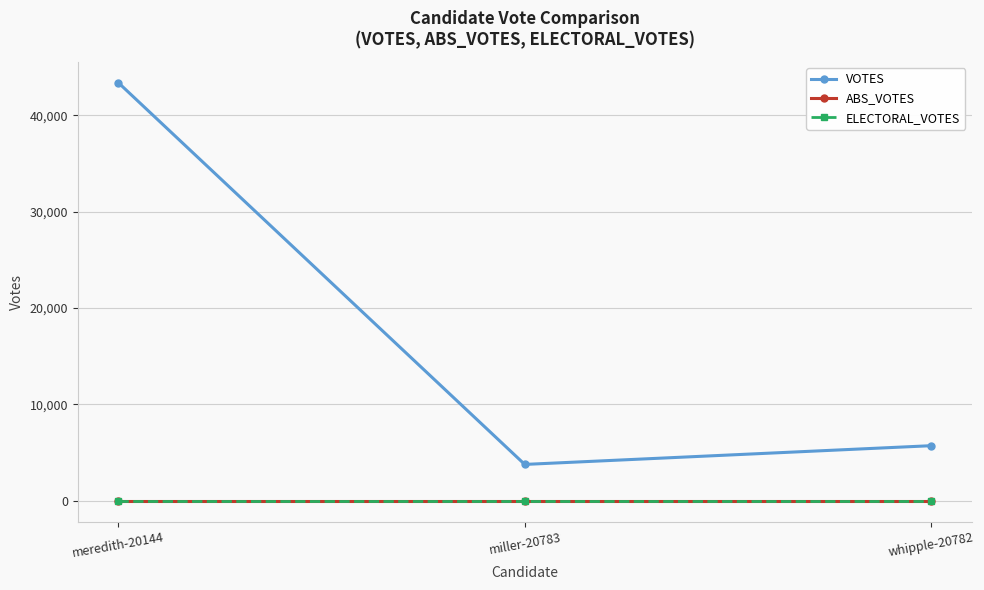

Is this an area chart (filled region under the line)?

No